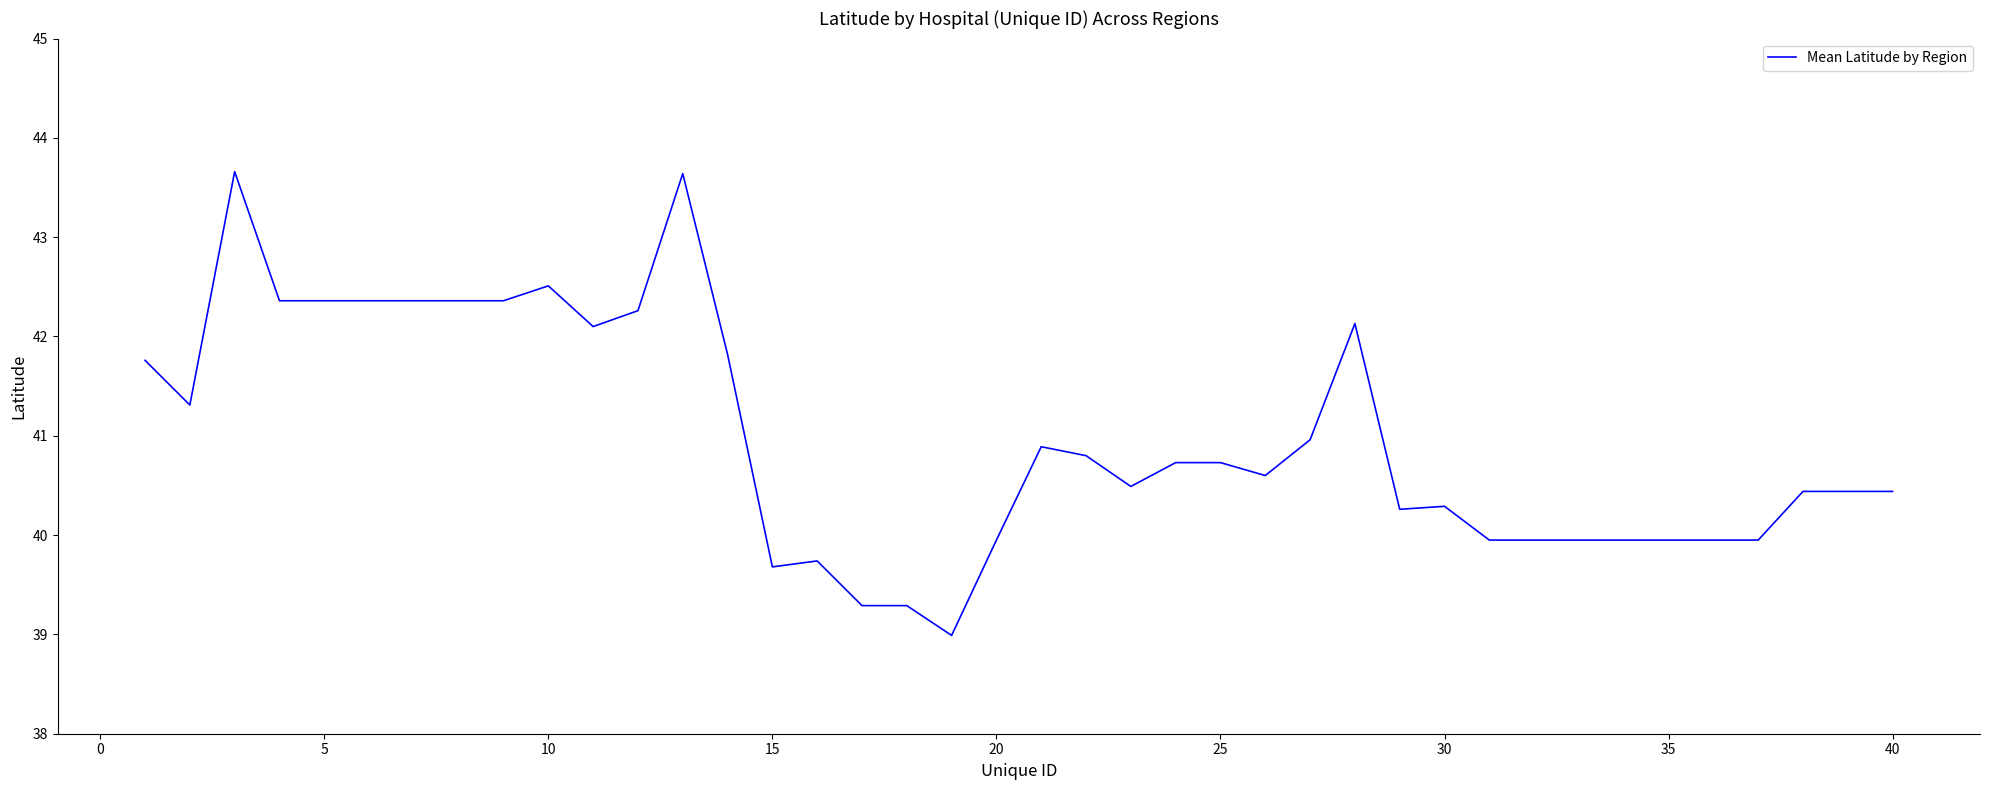

How many categories are shown in the chart?

40